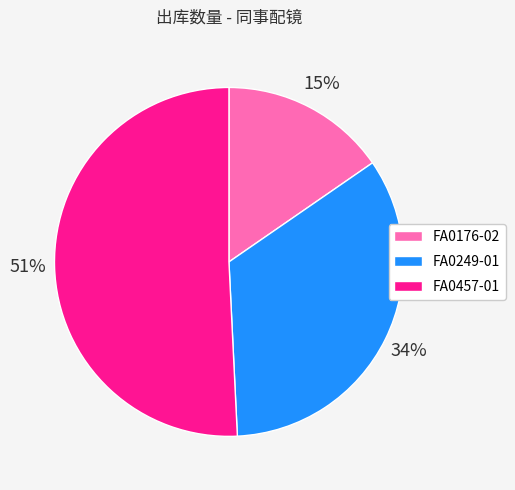

Between FA0457-01 and FA0249-01, which is larger?

FA0457-01